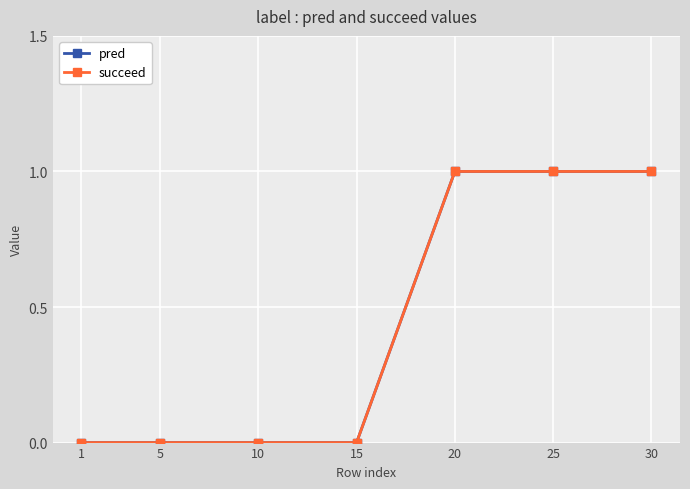

How many lines are shown in the chart?

2